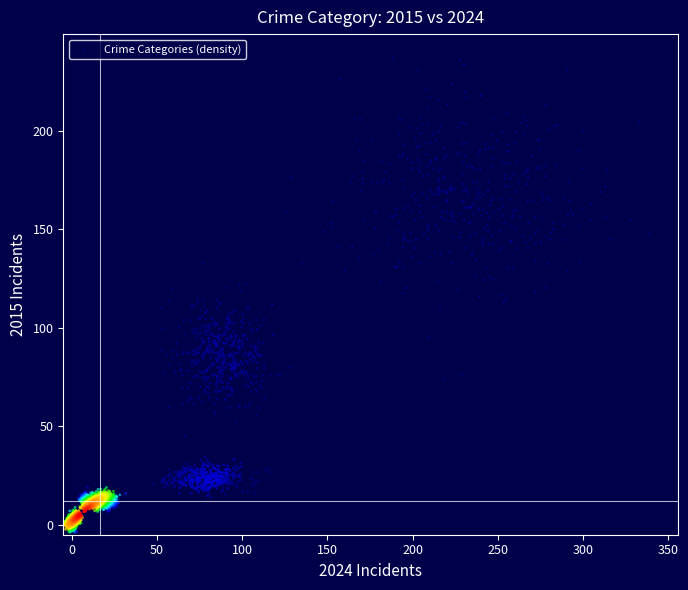

What is the range of X values (max minus min)?

343.5